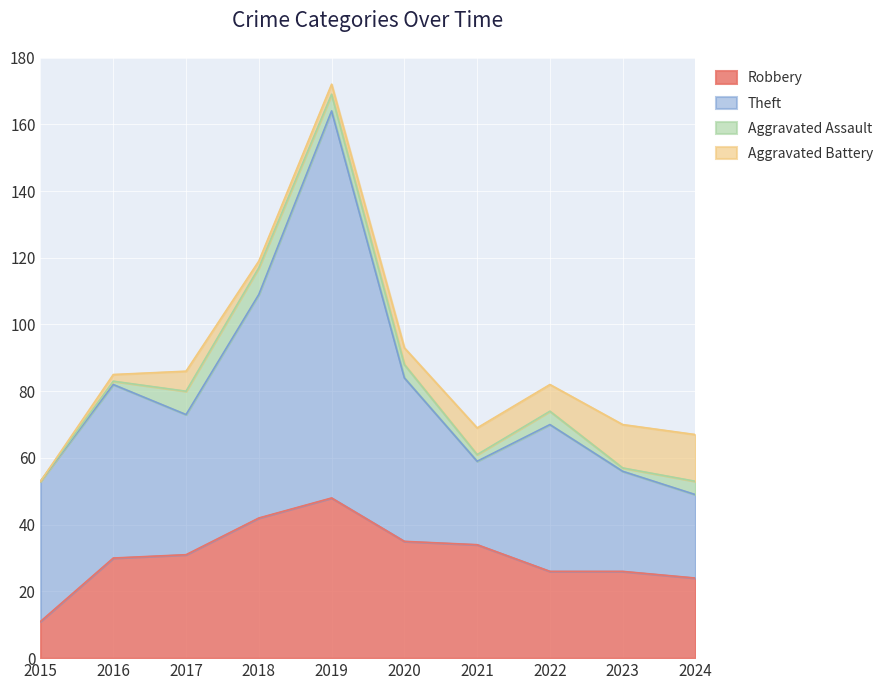

Reading left to right, extract all data points from this chart.

Robbery: 2015=11	2016=30	2017=31	2018=42	2019=48	2020=35	2021=34	2022=26	2023=26	2024=24
Theft: 2015=42	2016=52	2017=42	2018=67	2019=116	2020=49	2021=25	2022=44	2023=30	2024=25
Aggravated Assault: 2015=0	2016=1	2017=7	2018=8	2019=5	2020=4	2021=2	2022=4	2023=1	2024=4
Aggravated Battery: 2015=0	2016=2	2017=6	2018=2	2019=3	2020=5	2021=8	2022=8	2023=13	2024=14